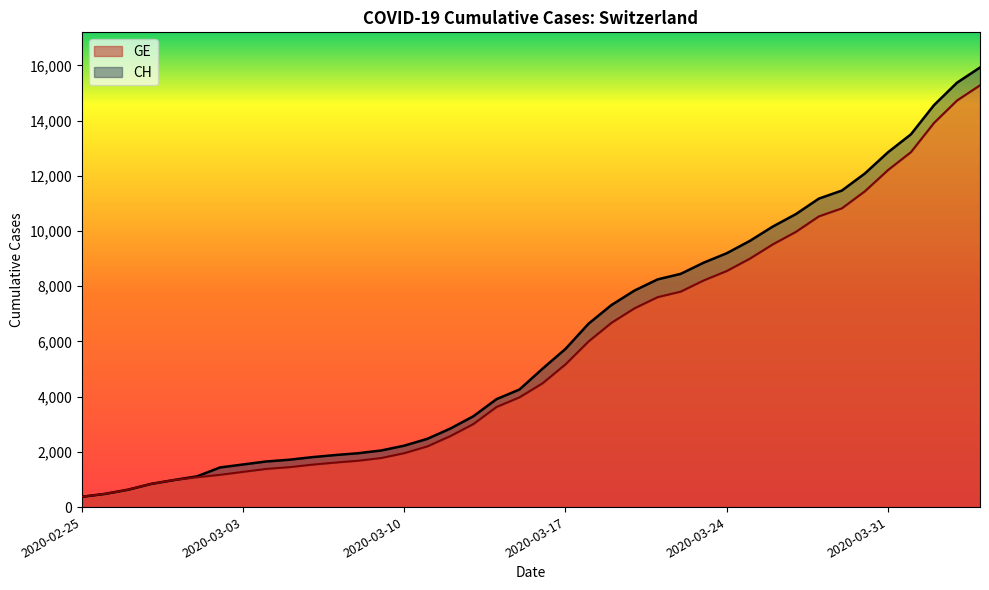

How many values in the GE series exceed 4485?

19